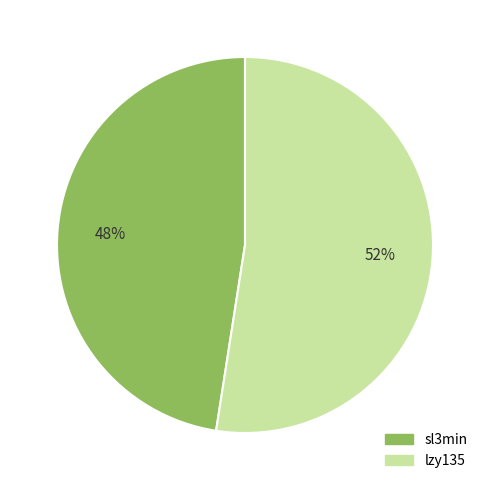

Which category has the smallest portion of the pie?

sl3min